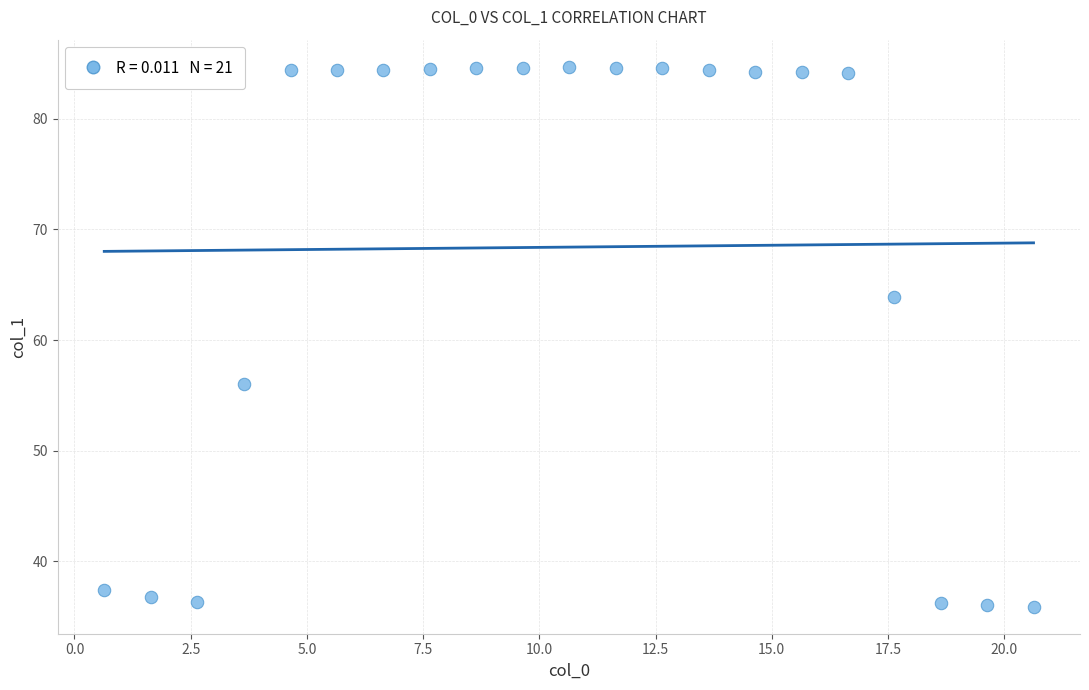

What is the range of X values (max minus min)?

20.0